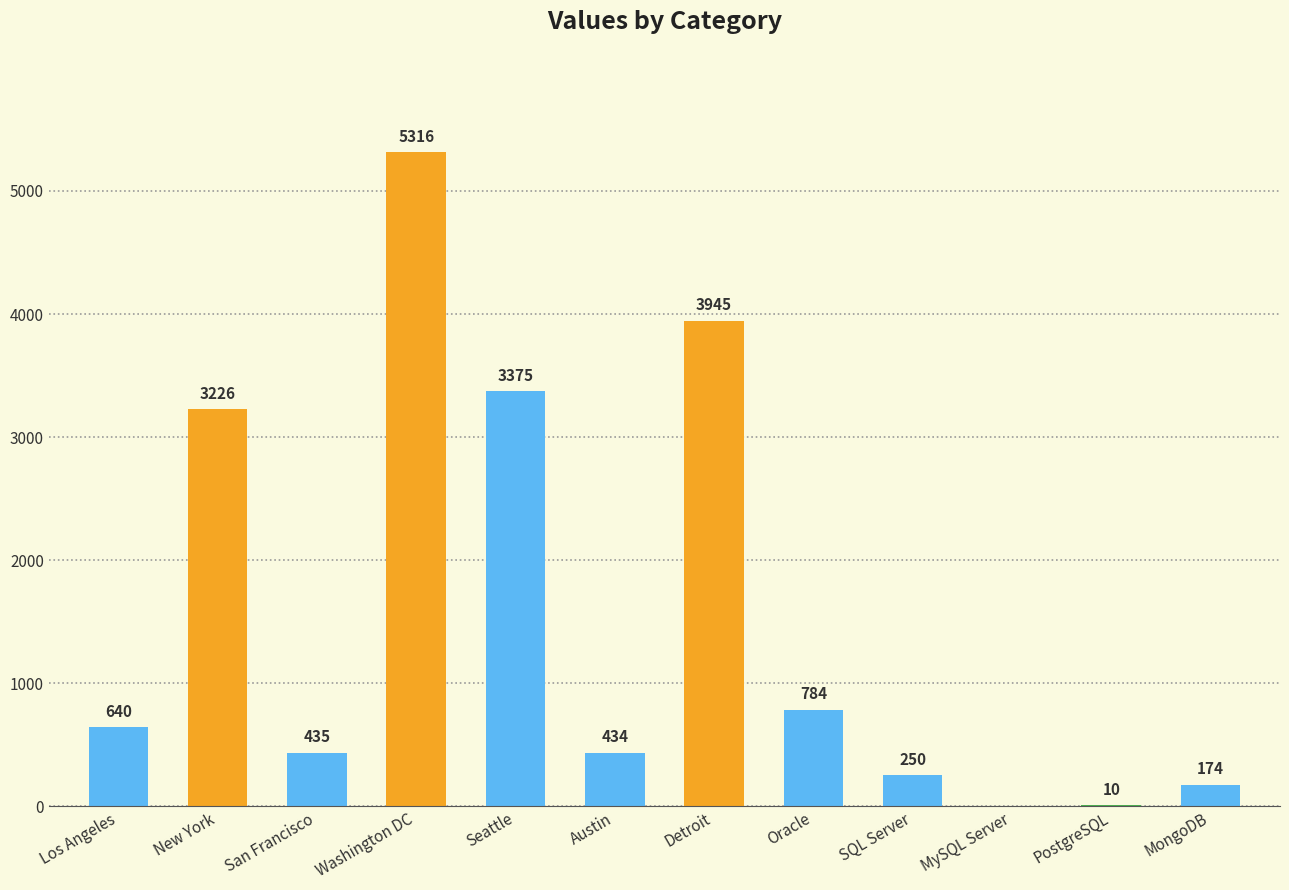

At which label is the value closest to 2658?

New York